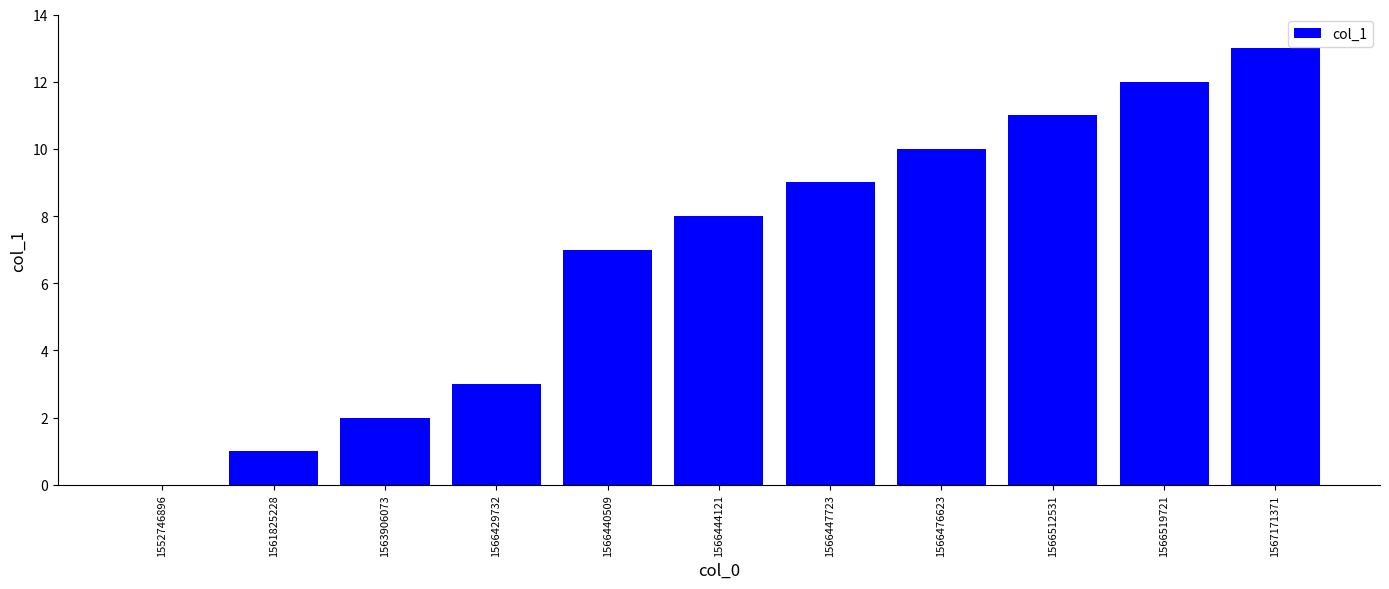

Reading left to right, transcribe all the data shown in this chart.

0	1	2	3	7	8	9	10	11	12	13